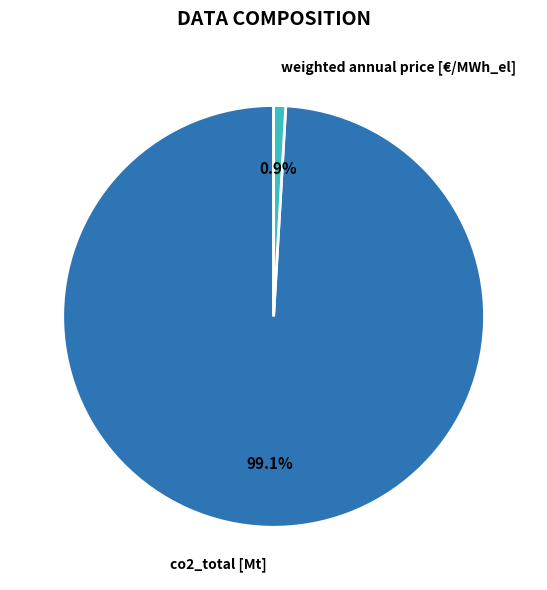

Which slice is the largest?

co2_total [Mt]